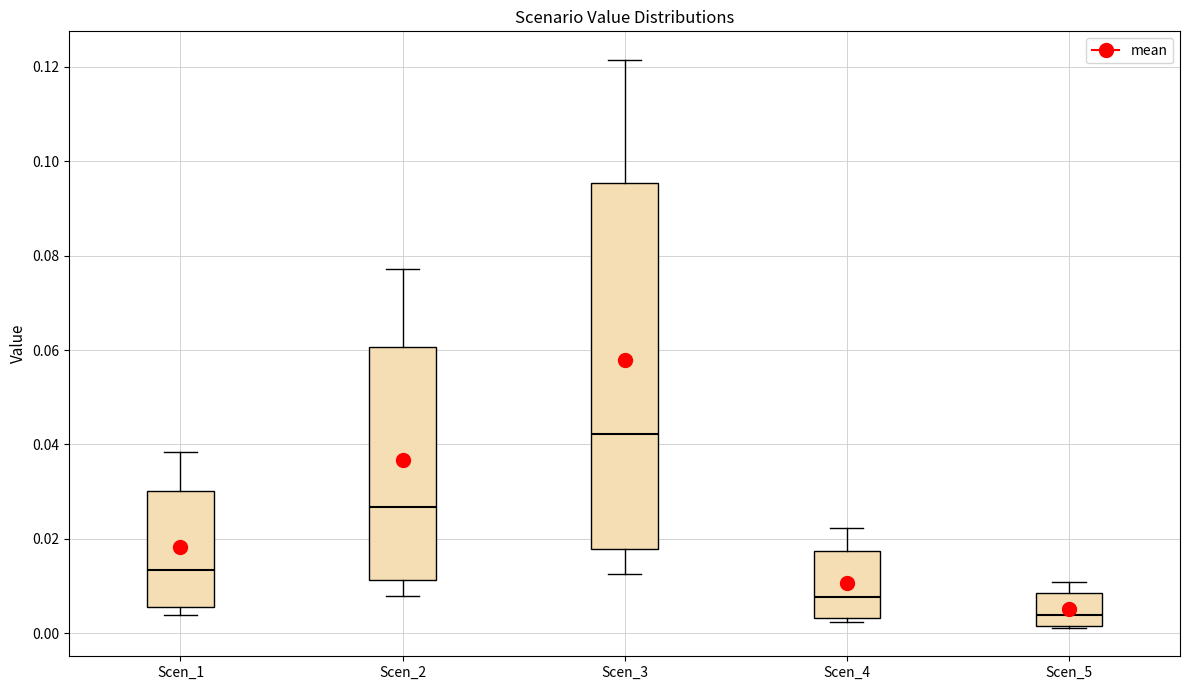

Which box has the lowest median line?

Scen_5